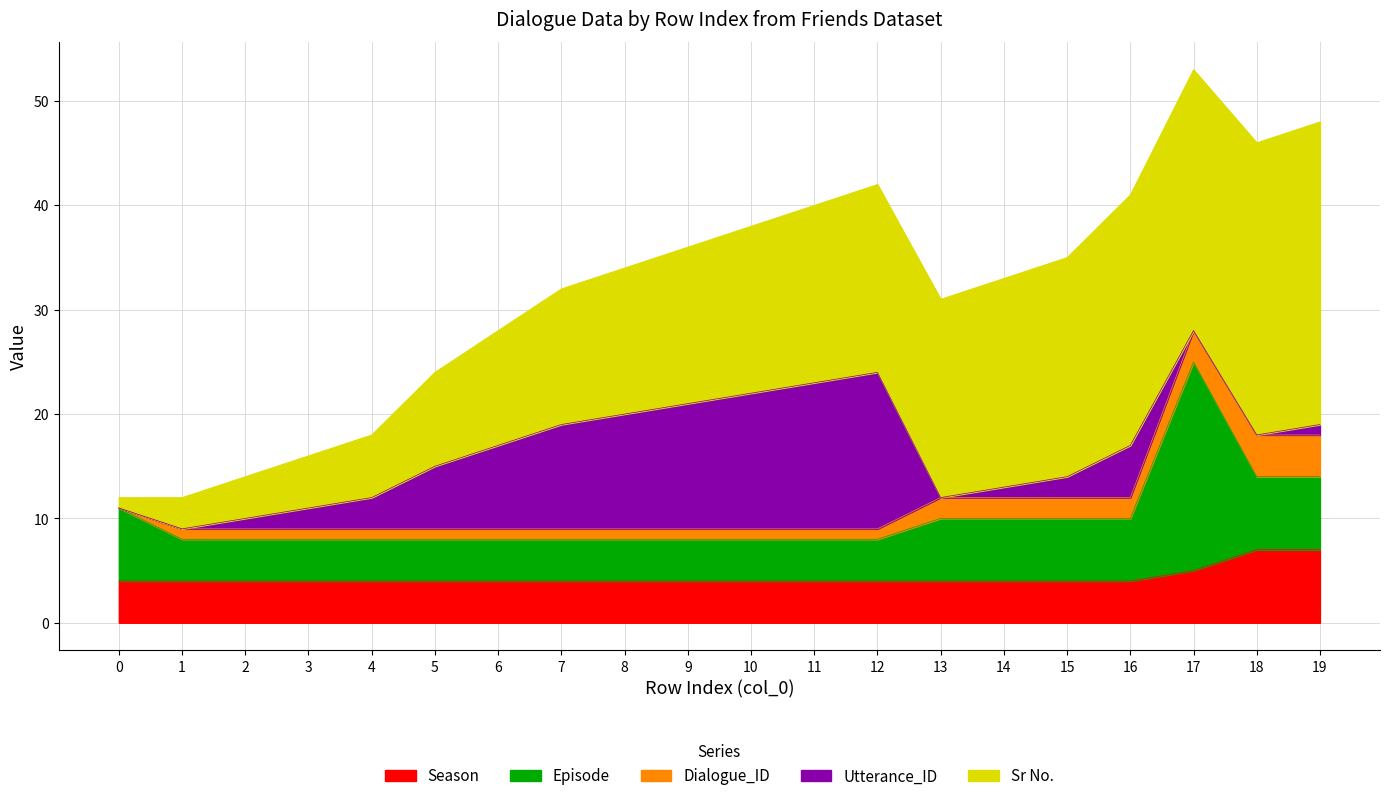

What is the maximum value for Season?

7